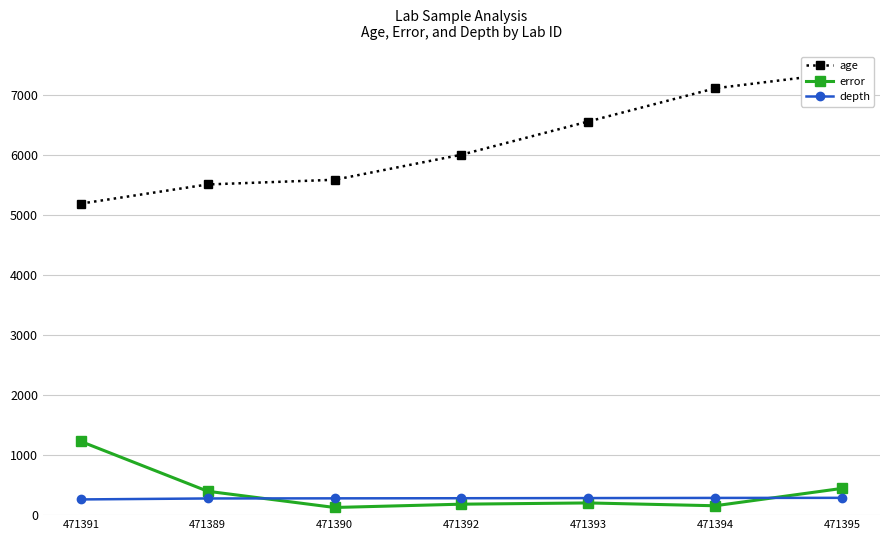

Which series has the largest total across all categories?

age